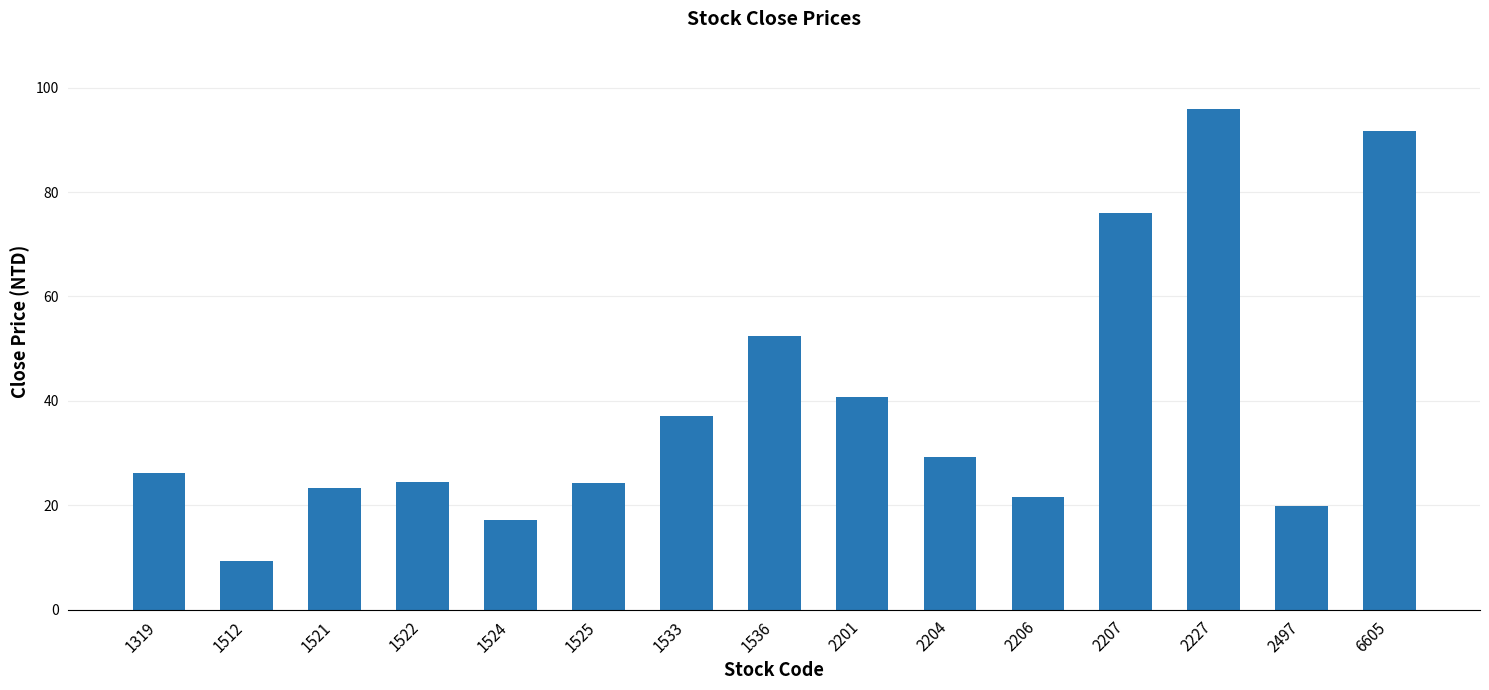

The value at 1512 is 9.3. True or false?

True